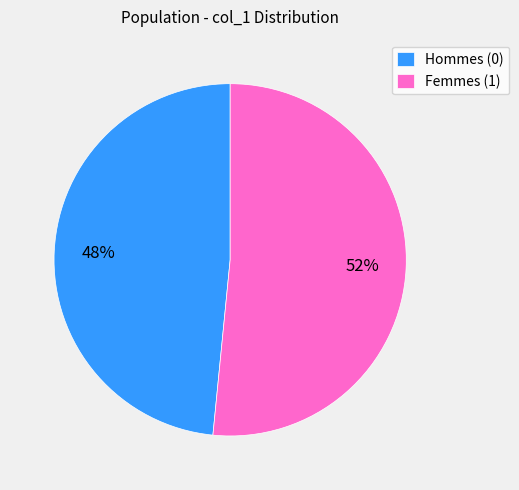

Is there a majority slice in this chart?

Yes